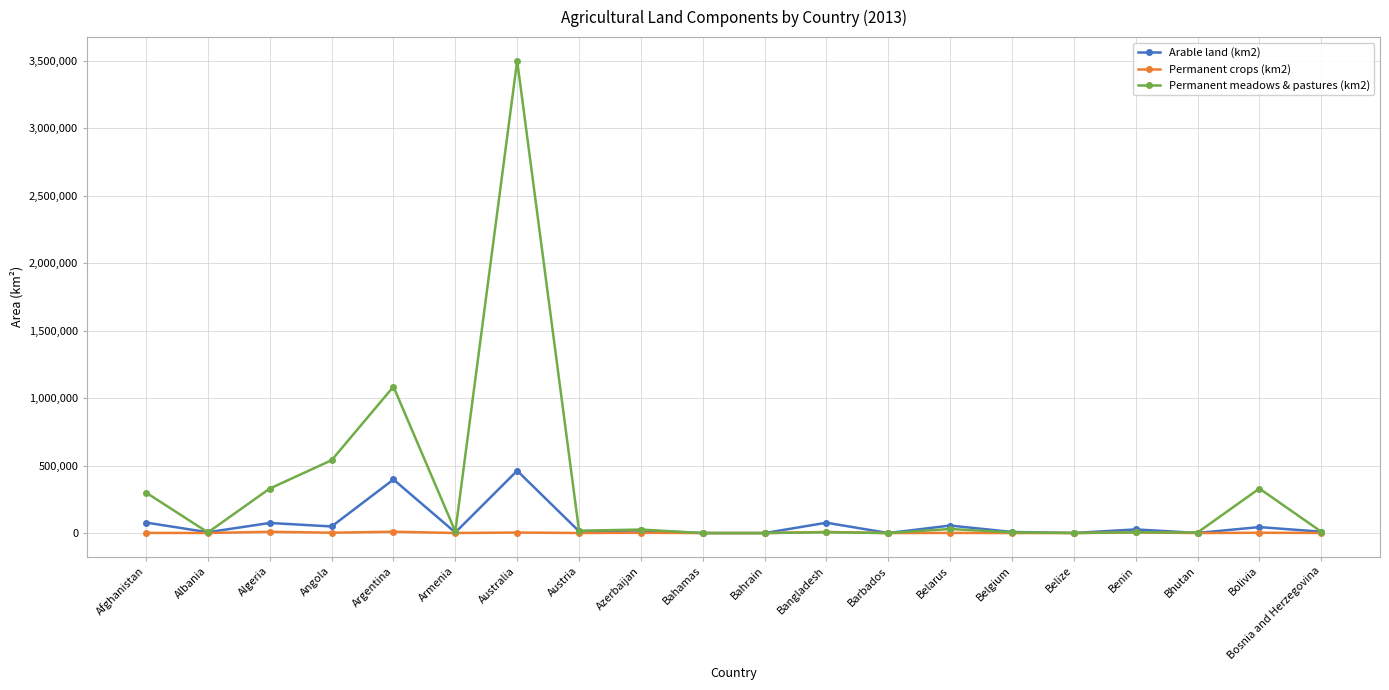

At which category does Permanent meadows & pastures (km2) reach its first local peak?

Argentina